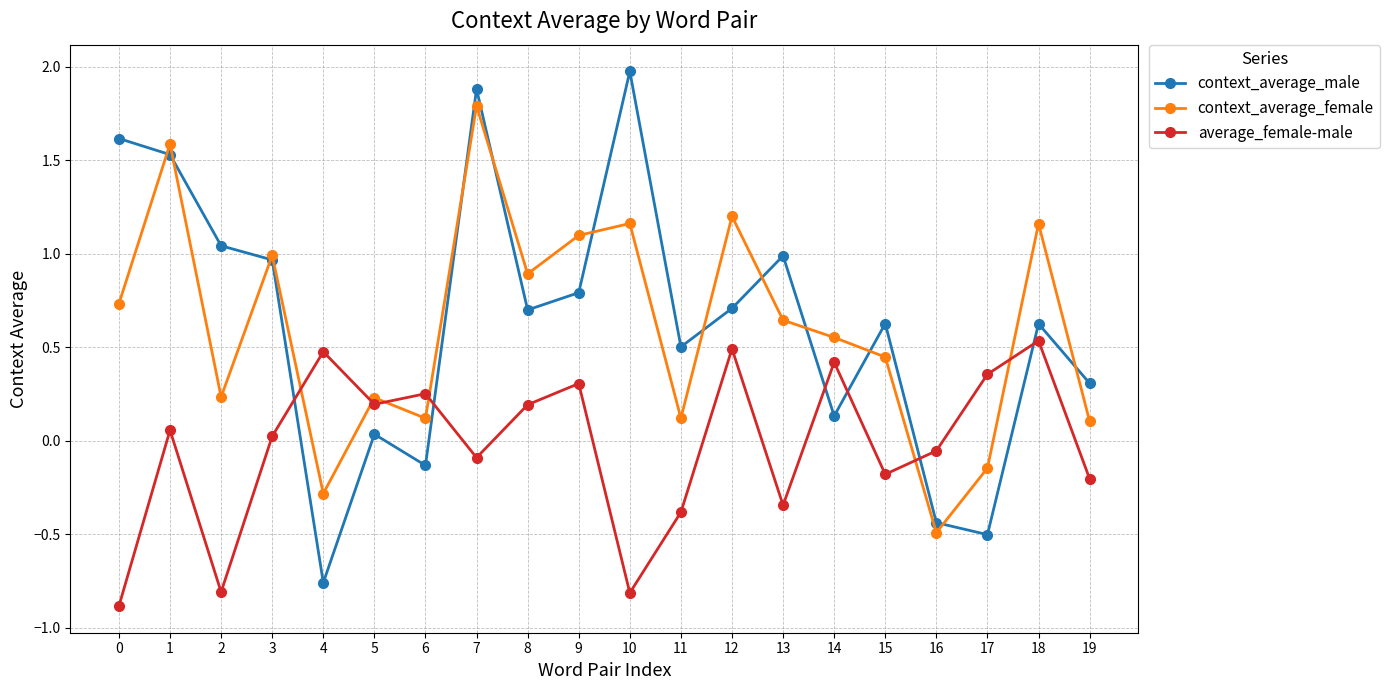

Rank the series at 6 from lowest to highest value.

context_average_male, context_average_female, average_female-male